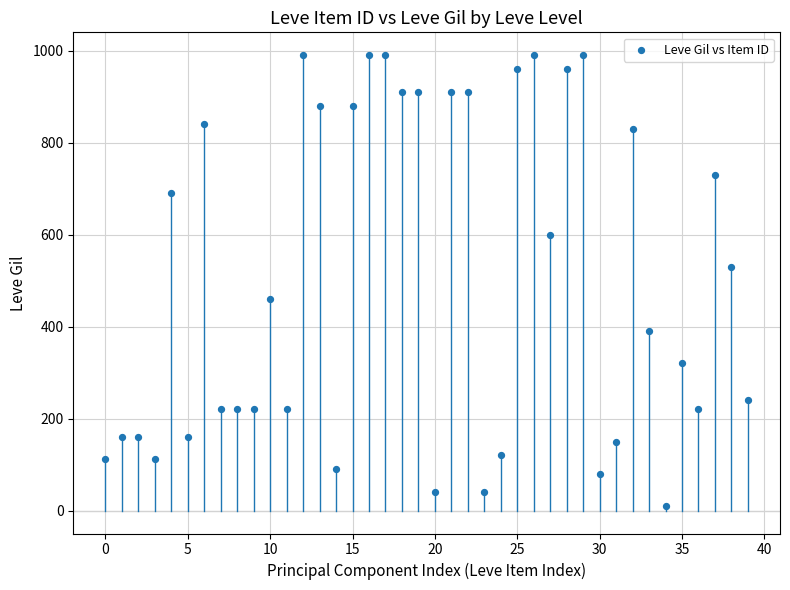

What is the range of Y values (max minus min)?

980